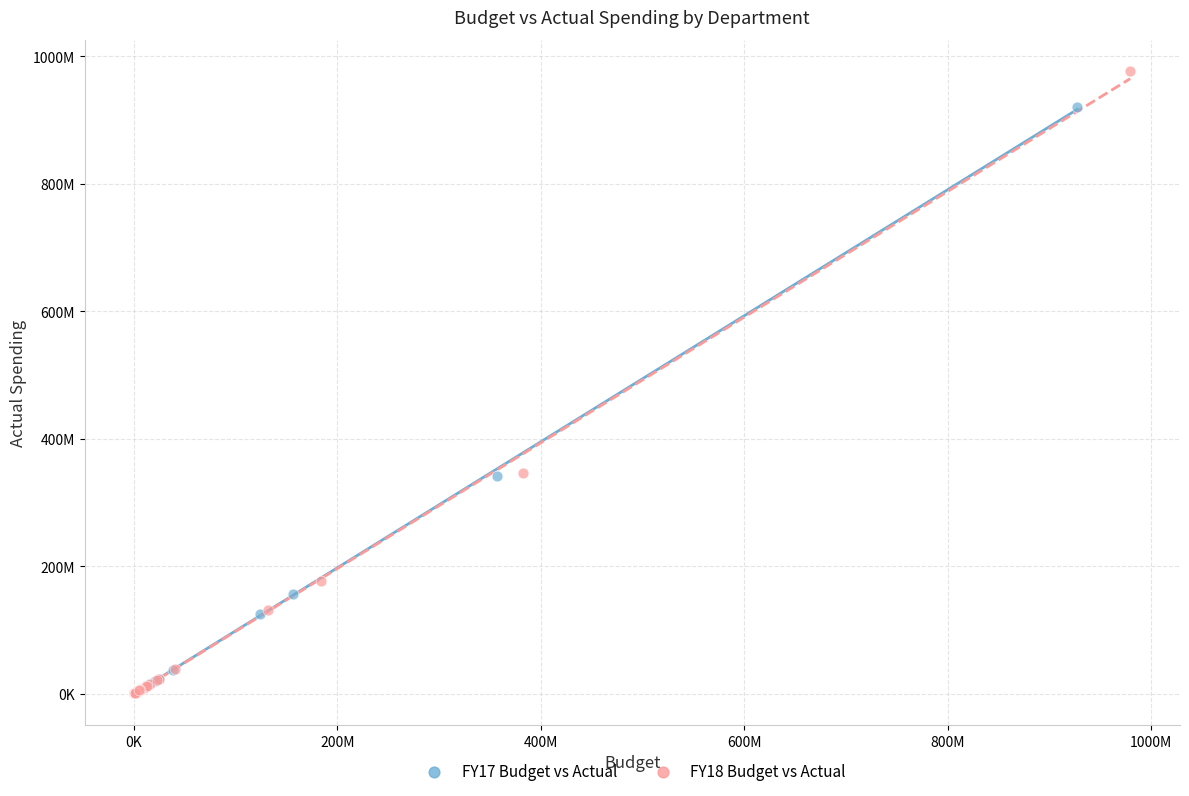

Which series has the largest Y range (max minus min)?

FY18 Budget vs Actual